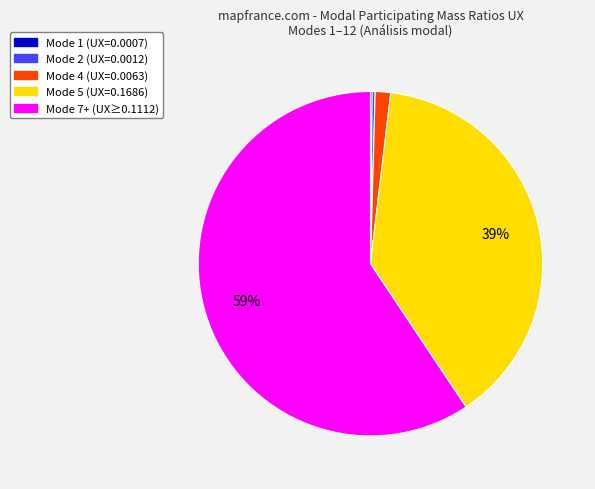

To the nearest percent, what is the average slice percentage?

20%